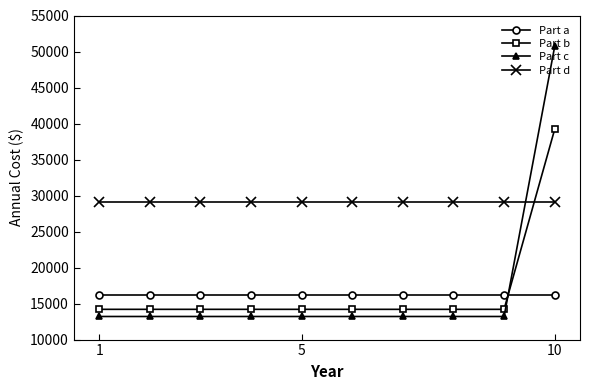

Which series has the largest range (max minus min)?

Part c